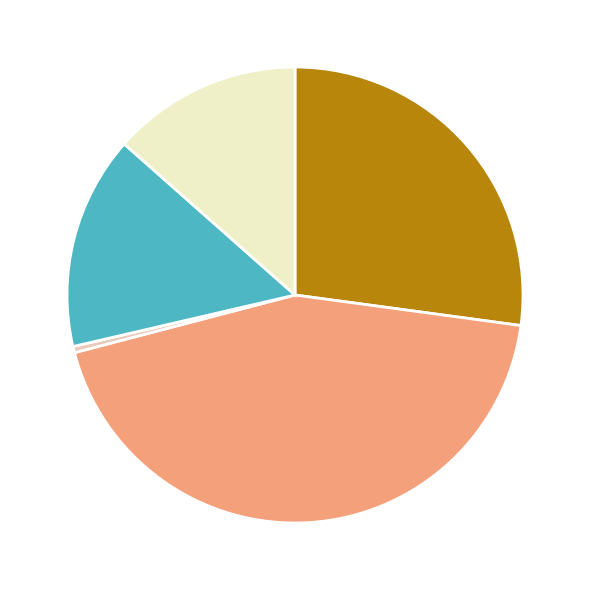

Is there any slice that represents more than half of the pie?

No